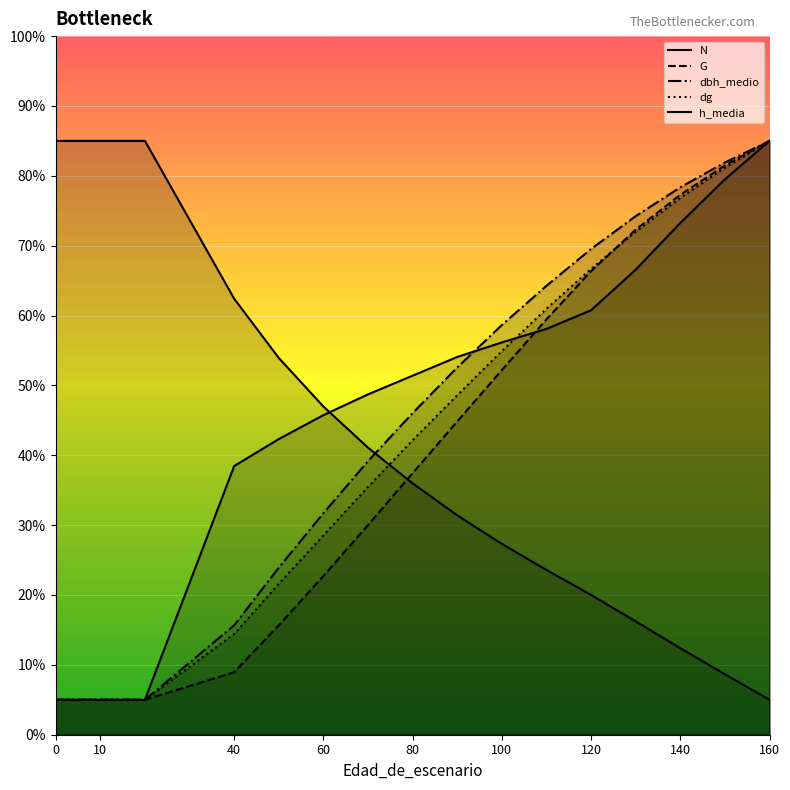

Reading left to right, extract all data points from this chart.

N: 3400.0	3400.0	3400.0	3400.0	2496.4	2157.2	1879.2	1643.3	1439.3	1256.2	1092.8	943.3	800.4	649.2	495.7	346.1	200.0
G: 200.0	200.0	200.0	200.0	357.7	626.6	908.7	1200.5	1497.5	1793.7	2087.7	2378.0	2654.2	2892.0	3091.2	3259.3	3400.0
dbh_medio: 200.0	200.0	200.0	200.0	626.4	956.4	1268.2	1566.2	1841.3	2102.6	2345.6	2570.2	2781.1	2969.1	3134.1	3276.2	3400.0
dg: 200.0	200.0	200.0	200.0	576.5	863.8	1141.2	1418.6	1686.1	1943.7	2196.3	2439.0	2666.9	2879.9	3073.1	3246.4	3400.0
h_media: 200.0	200.0	200.0	200.0	1538.3	1692.9	1829.7	1948.7	2055.8	2162.8	2246.1	2323.4	2430.5	2662.5	2930.1	3179.9	3400.0